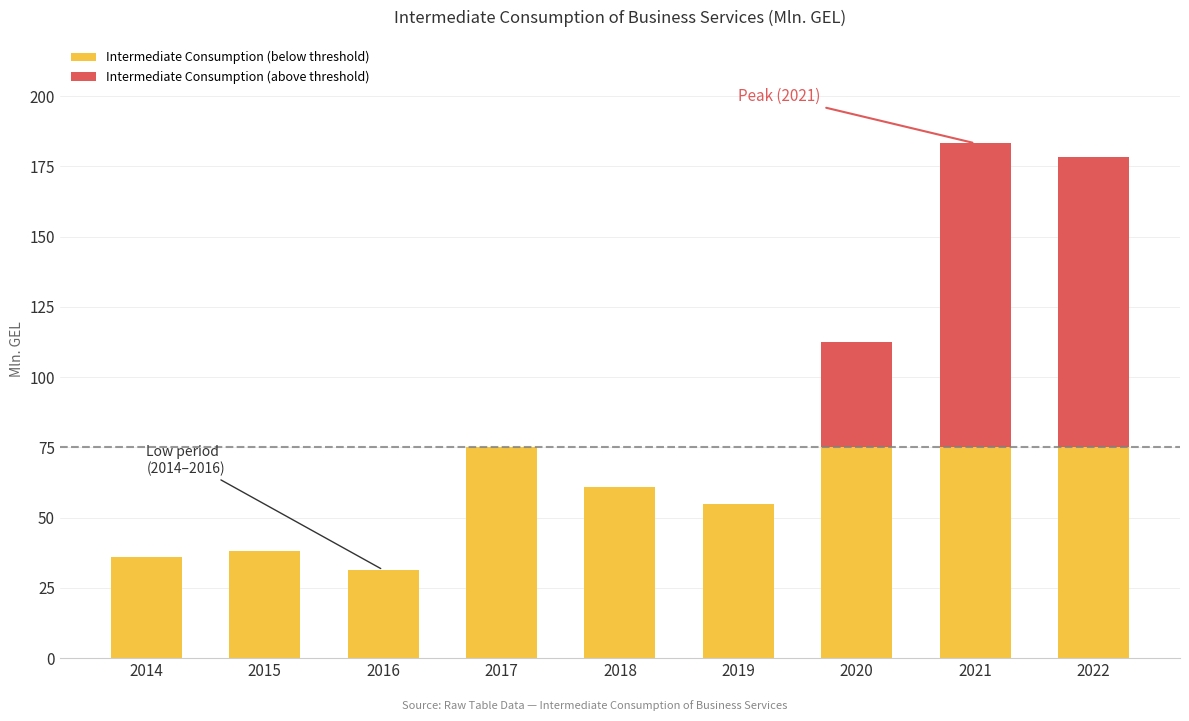

What are all the series names shown in the legend?

Intermediate Consumption (below threshold), Intermediate Consumption (above threshold)